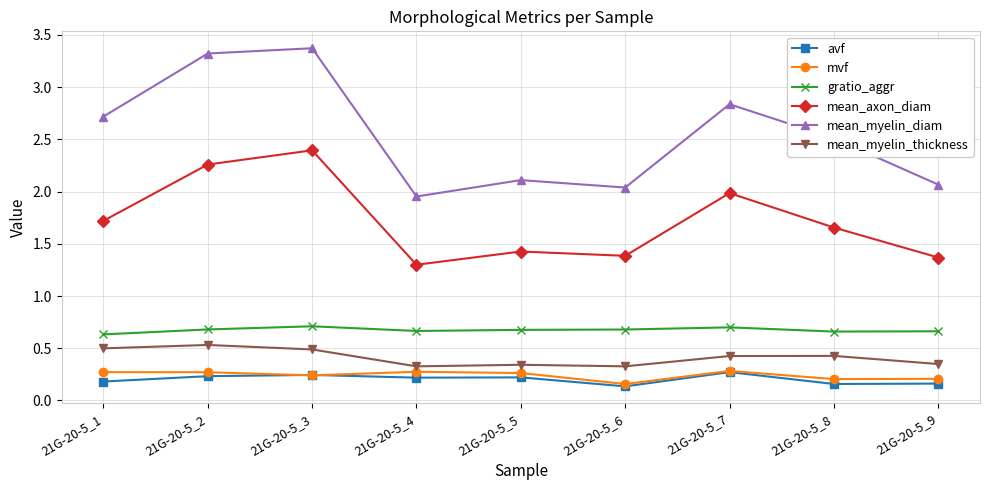

Where does the mean_myelin_diam series first go above 2?

21G-20-5_1